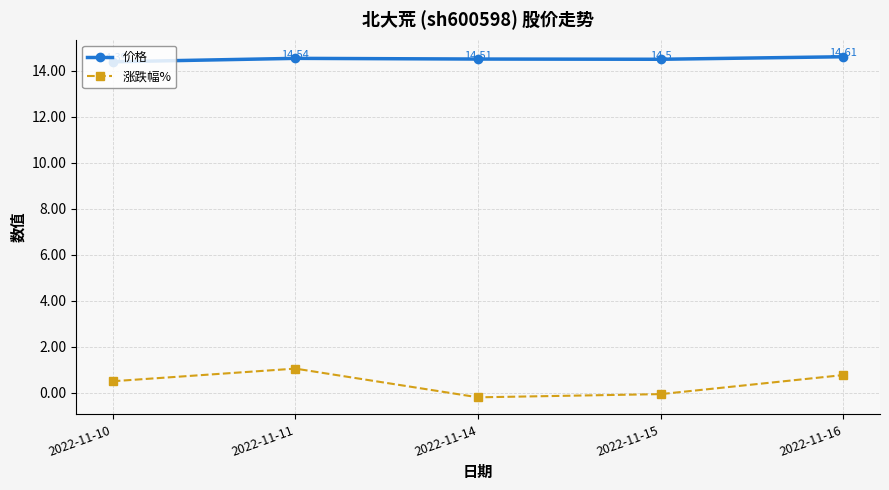

Is it true that 价格 equals 14.5 at 2022-11-14?

True